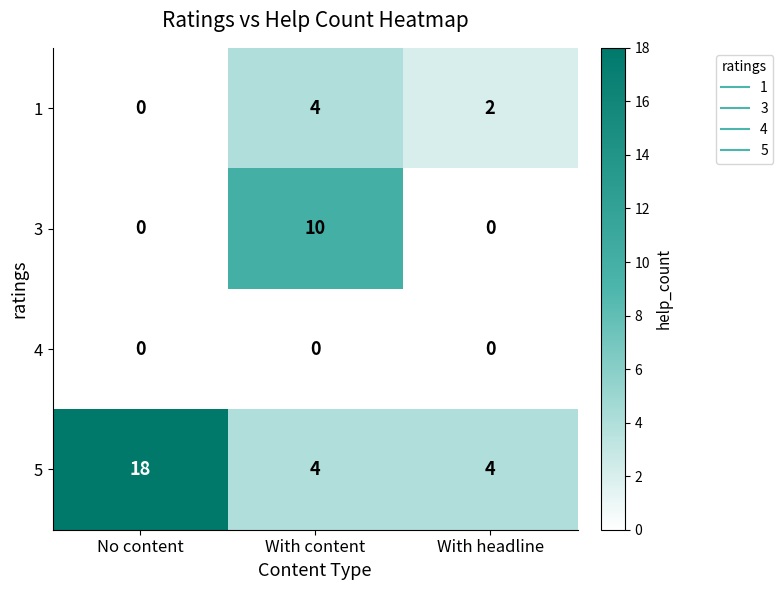

Reading left to right, transcribe all the data shown in this chart.

1: No content=0	With content=4	With headline=2
3: No content=0	With content=10	With headline=0
4: No content=0	With content=0	With headline=0
5: No content=18	With content=4	With headline=4